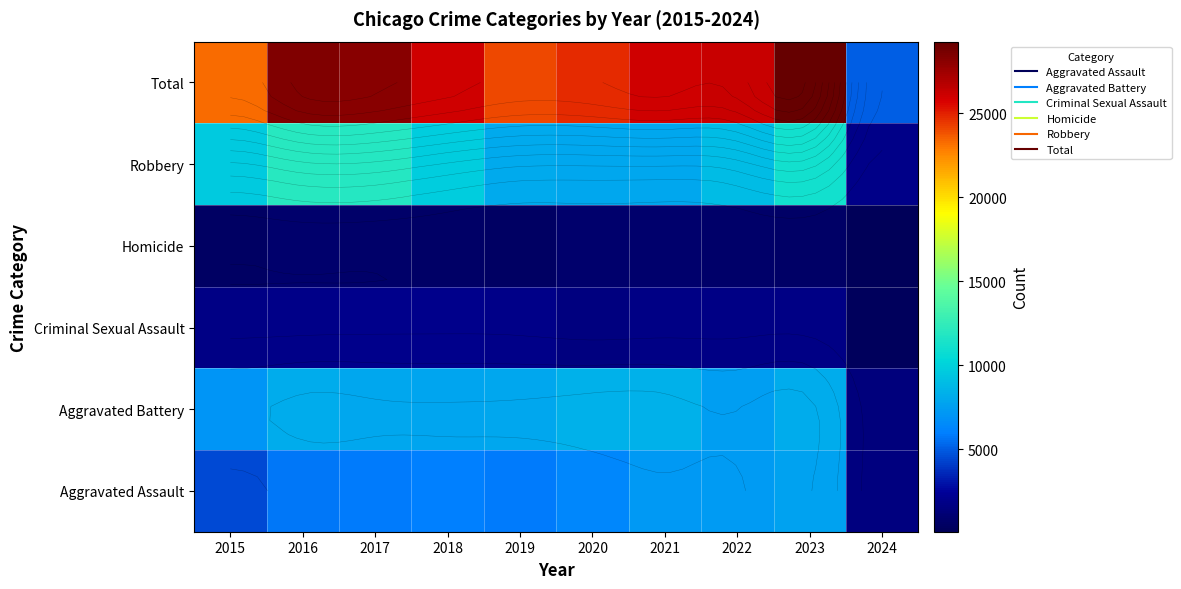

What is the difference between the highest and lowest values at 2024?

5003